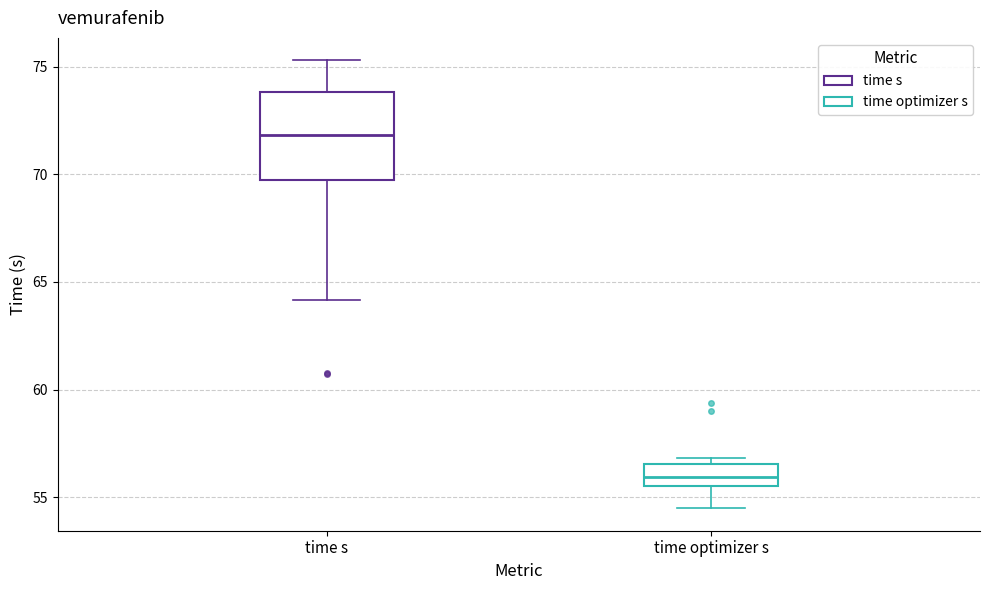

Reading left to right, transcribe this box plot: for each box, give where its median line is, the range the box spans, and where its two whiskers end, as read against the y-axis. The values are not printed on the chart, so give them approximately, as read against the axis.

time s: median 72.0, box 69.5 to 74.0, whiskers 64.0 to 75.5
time optimizer s: median 56.0, box 55.5 to 56.5, whiskers 54.5 to 57.0